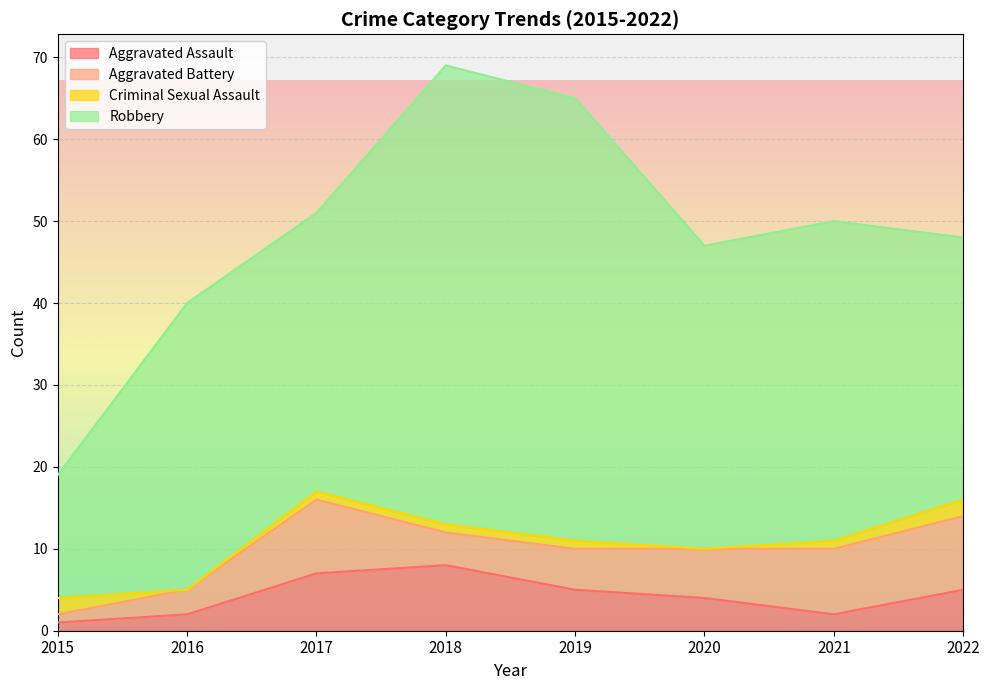

Between 2022 and 2018, which is larger?

2018